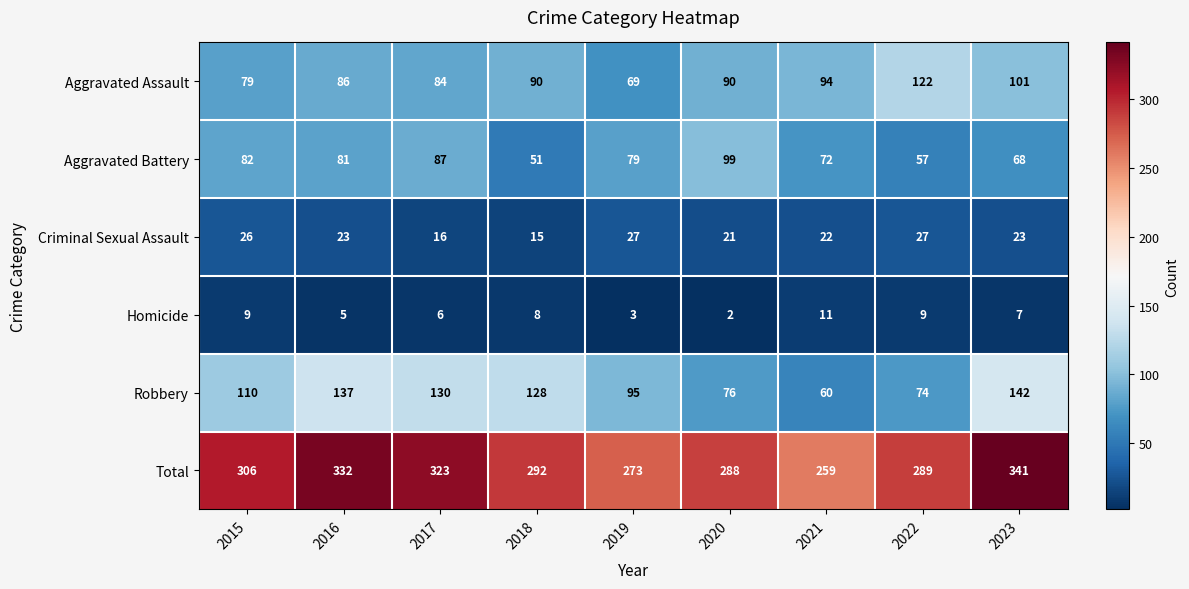

The Aggravated Assault series shows 79 at 2015. True or false?

True